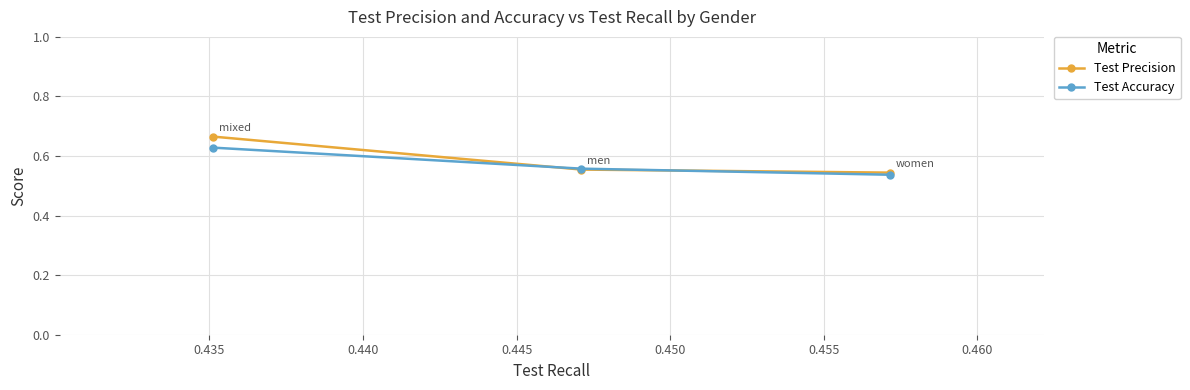

How many Test Accuracy values are between 0 and 1?

3